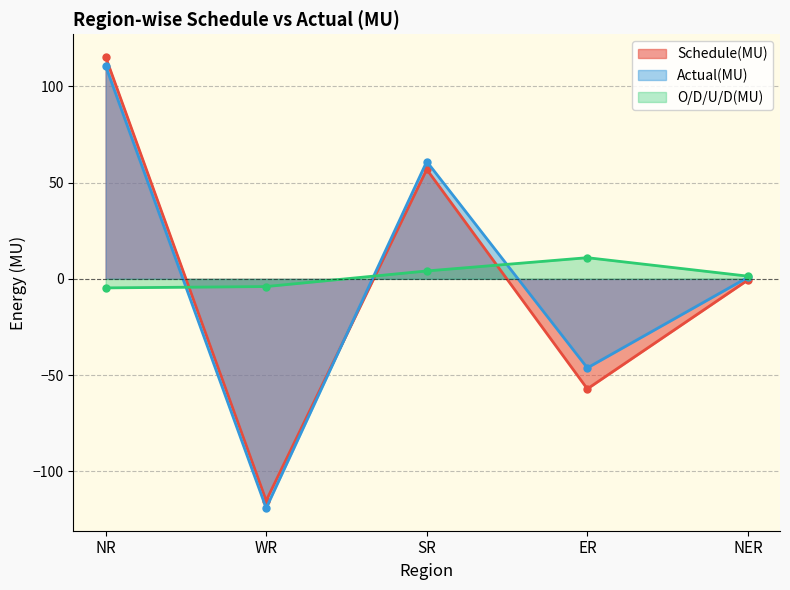

Reading right to left, what are all the values shown in this chart?

Schedule(MU): -0.6	-57.2	56.9	-115.3	115.4
Actual(MU): 0.8	-46.3	61.0	-119.2	110.7
O/D/U/D(MU): 1.4	11.0	4.1	-4.0	-4.7